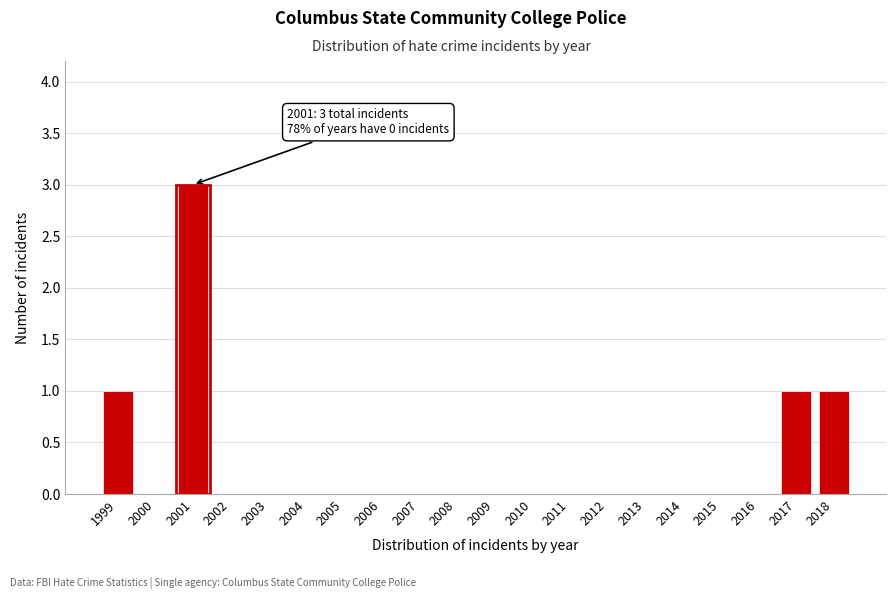

Reading right to left, list all the values displayed in this chart.

2018=1	2017=1	2016=0	2015=0	2014=0	2013=0	2012=0	2011=0	2010=0	2009=0	2008=0	2007=0	2006=0	2005=0	2004=0	2003=0	2002=0	2001=3	2000=0	1999=1